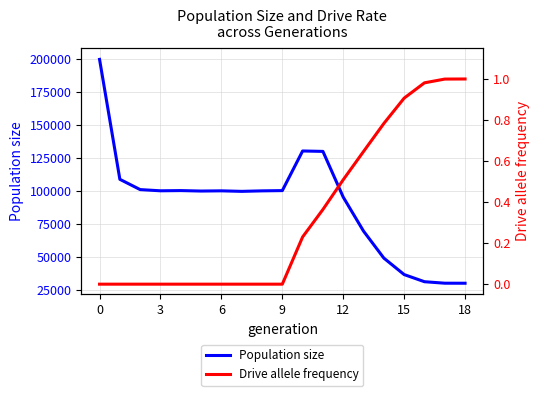

How many data points in Population size are above 100089?

9